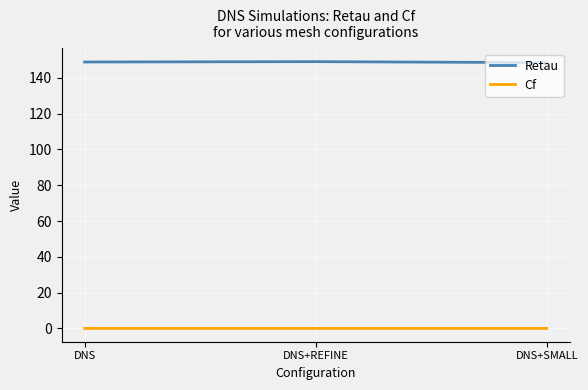

The Cf series shows 0.0 at DNS+SMALL. True or false?

True